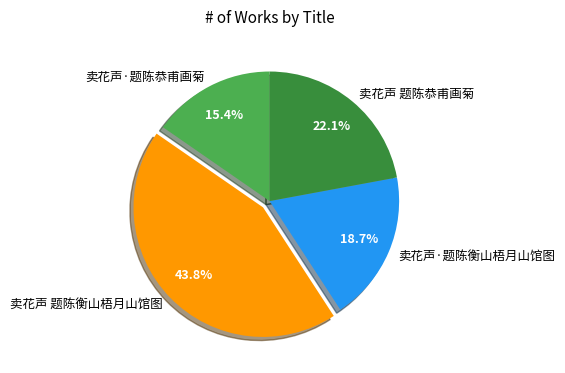

Which category has the smallest portion of the pie?

卖花声·题陈恭甫画菊